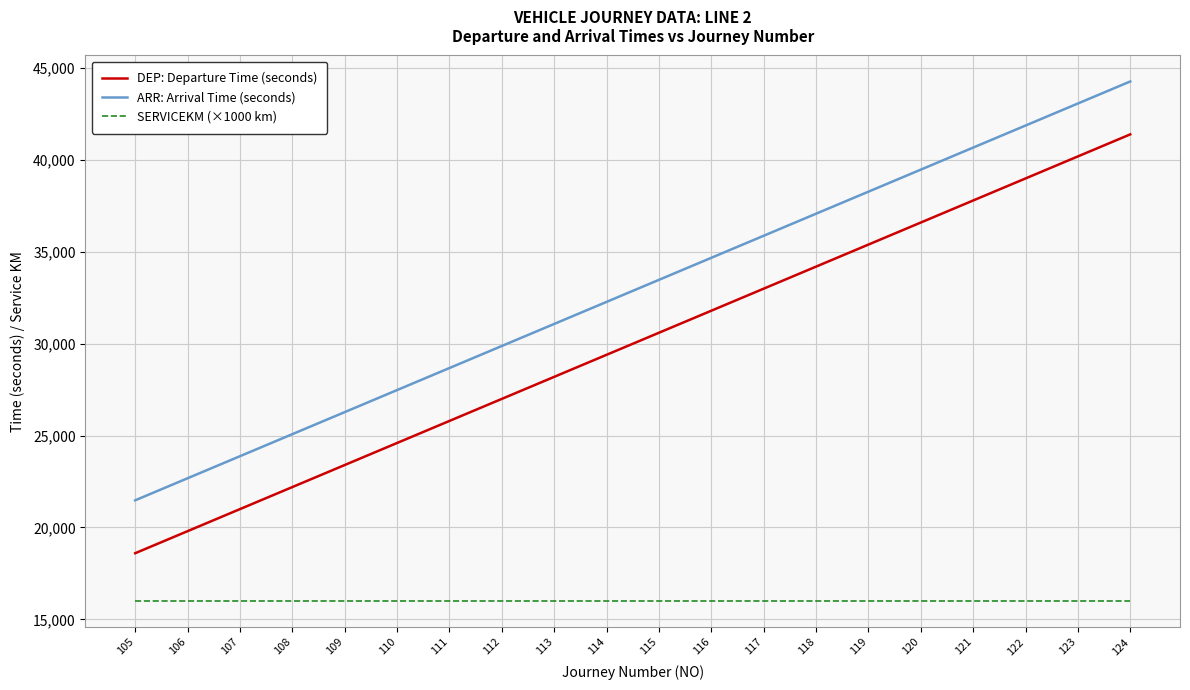

Is the value of ARR: Arrival Time (seconds) at 106 greater than the value of DEP: Departure Time (seconds) at 123?

No